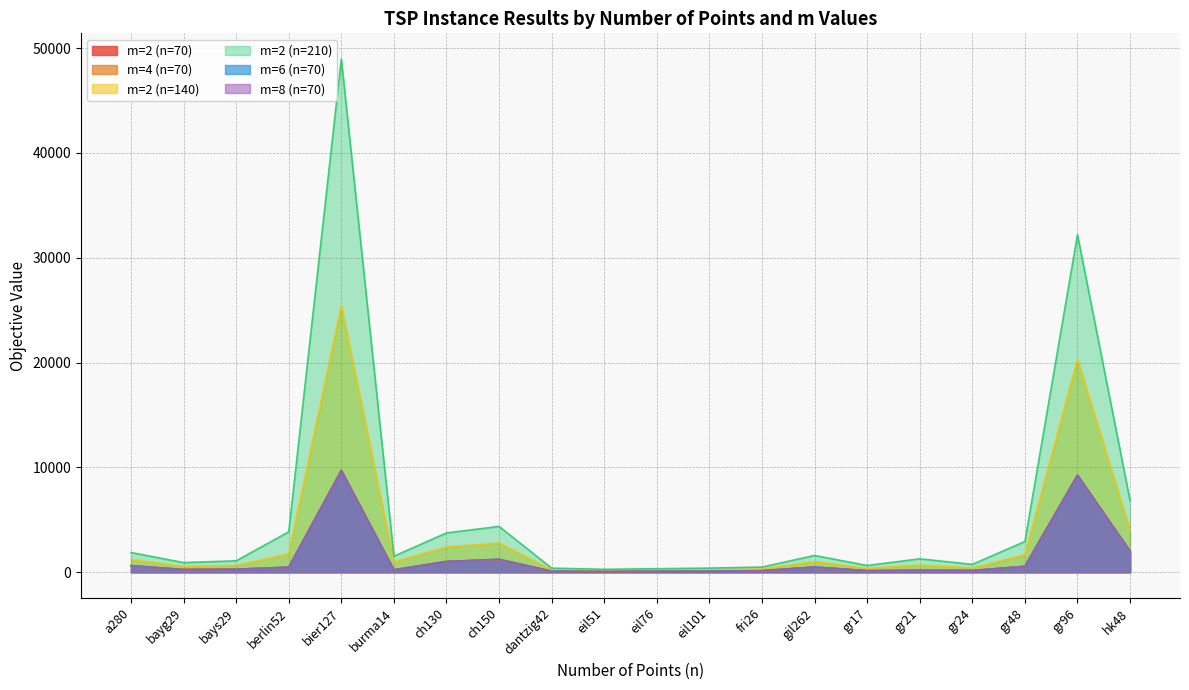

At which category does the chart reach its peak across all series?

bier127